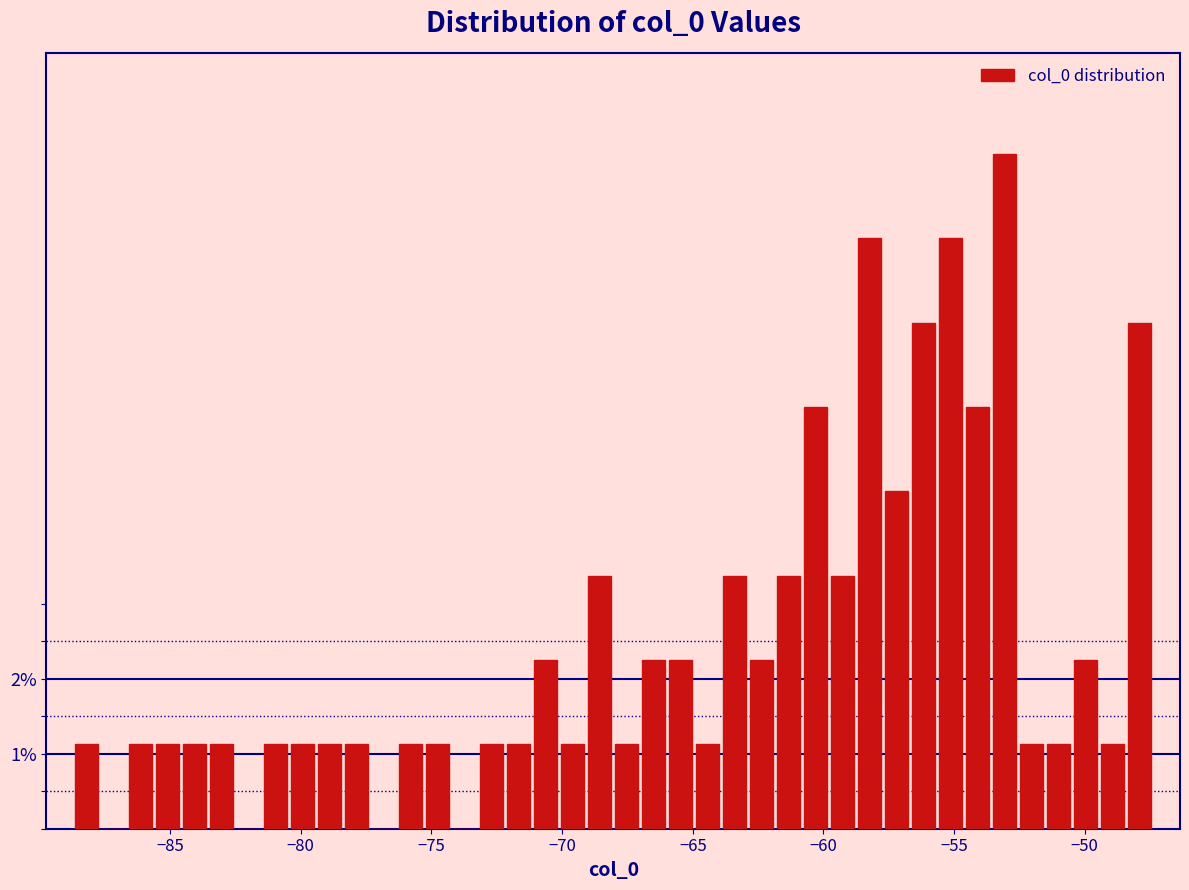

Read against the x-axis, roughly where is the centre of the tallest bar?

-53.0